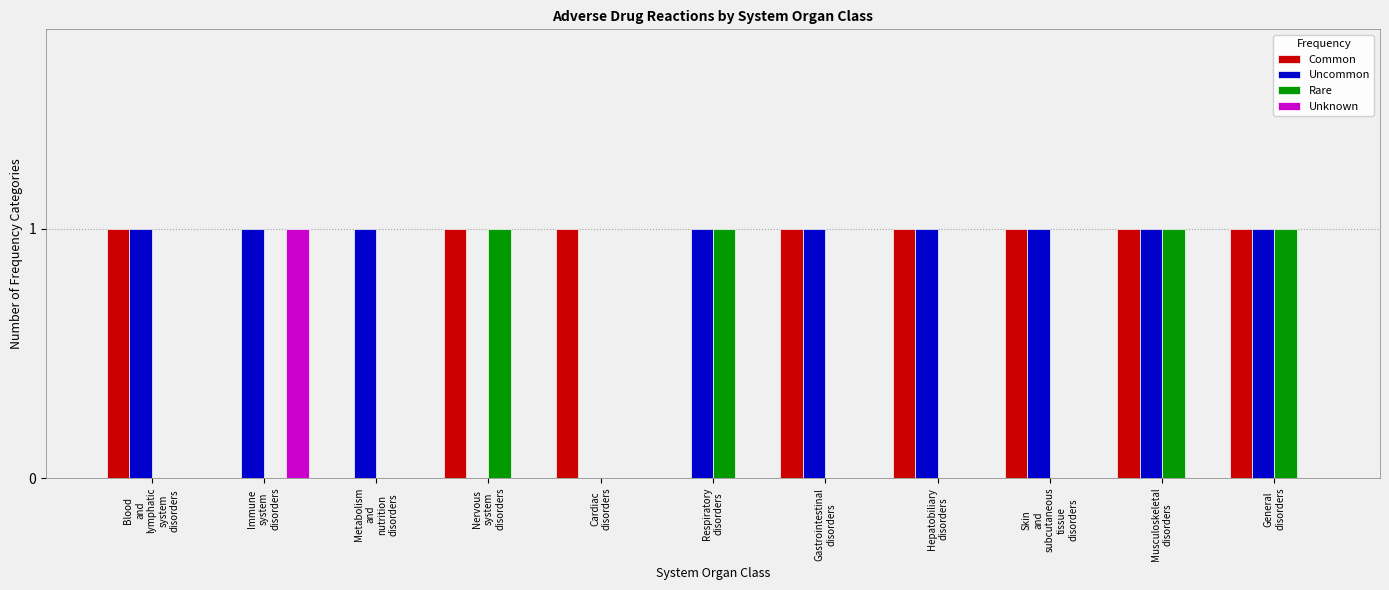

What are all the series names shown in the legend?

Common, Uncommon, Rare, Unknown